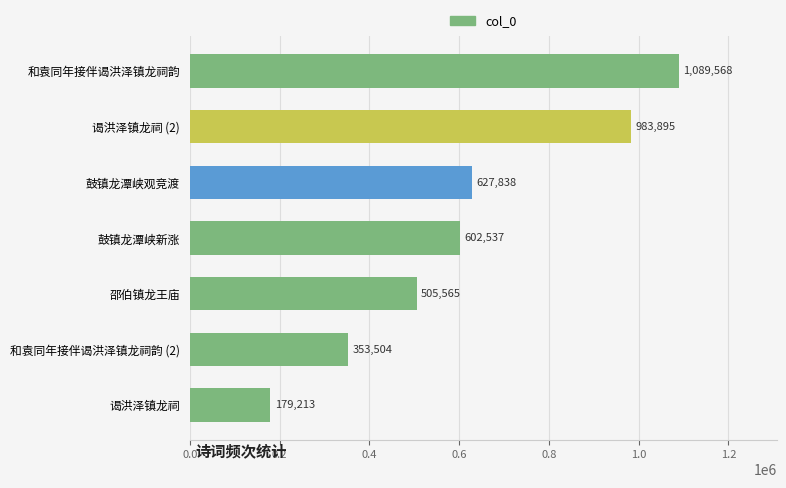

Is it true that the value at 和袁同年接伴谒洪泽镇龙祠韵 (2) is 217530?

False